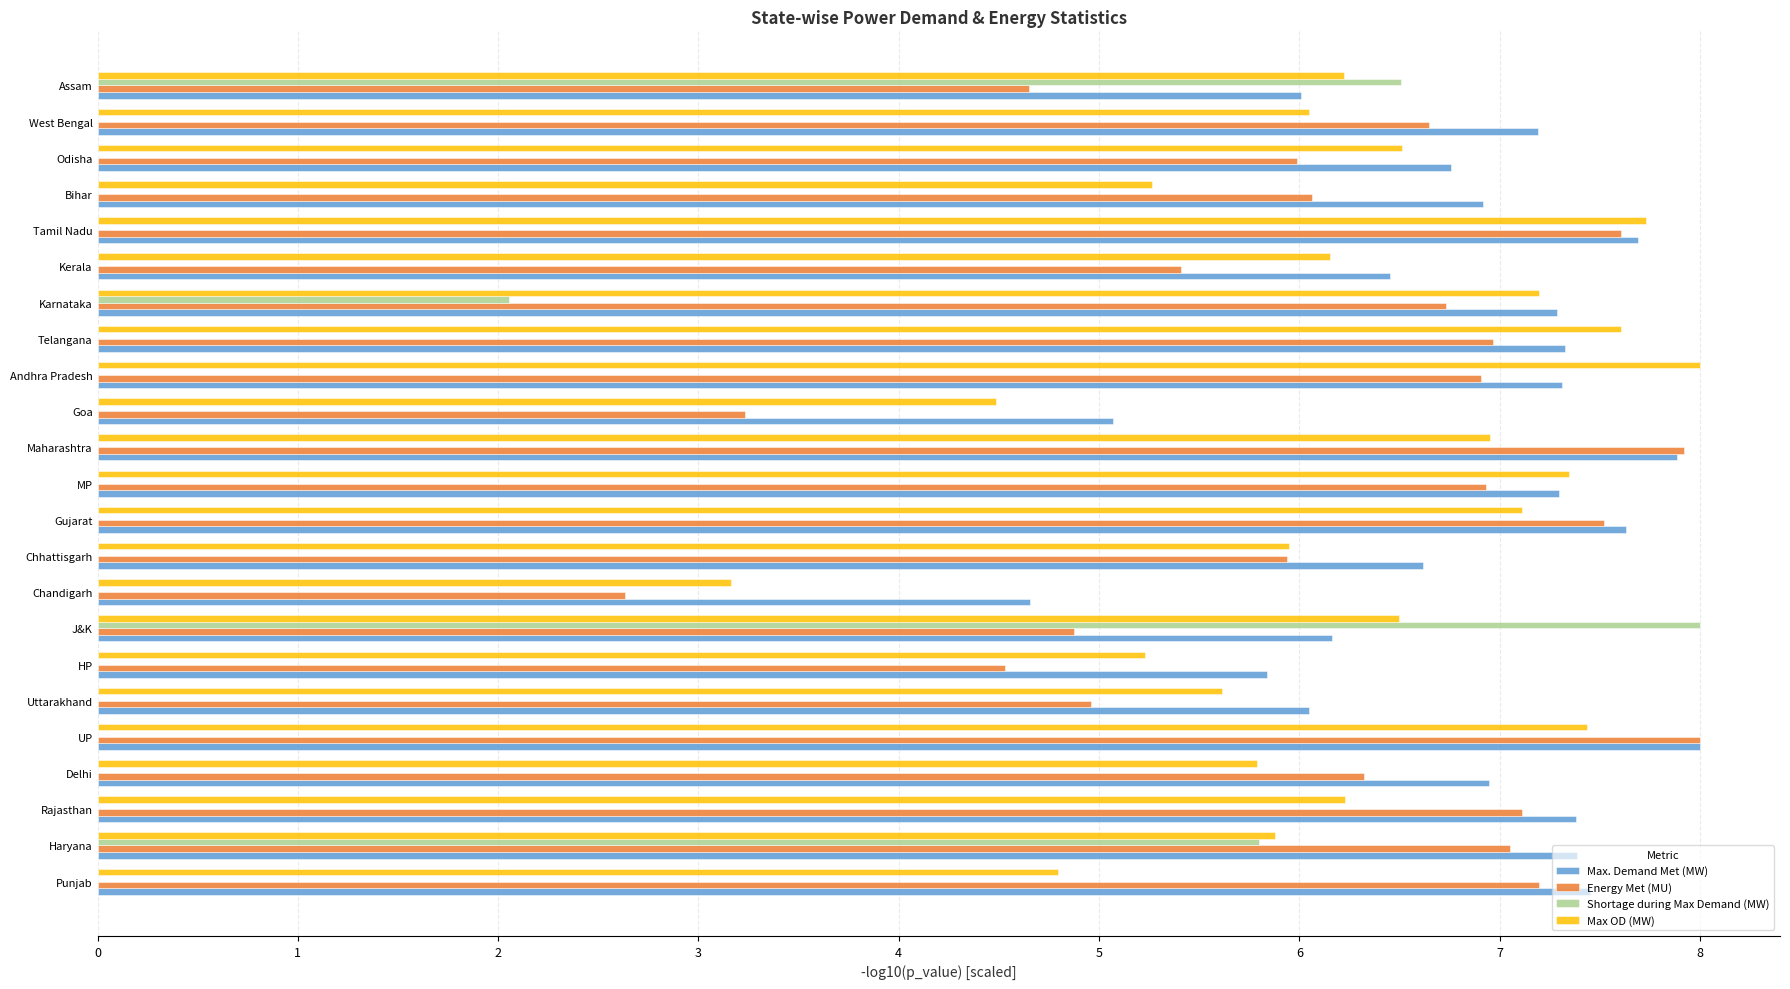

What is the total value across all series at Goa?

12.8